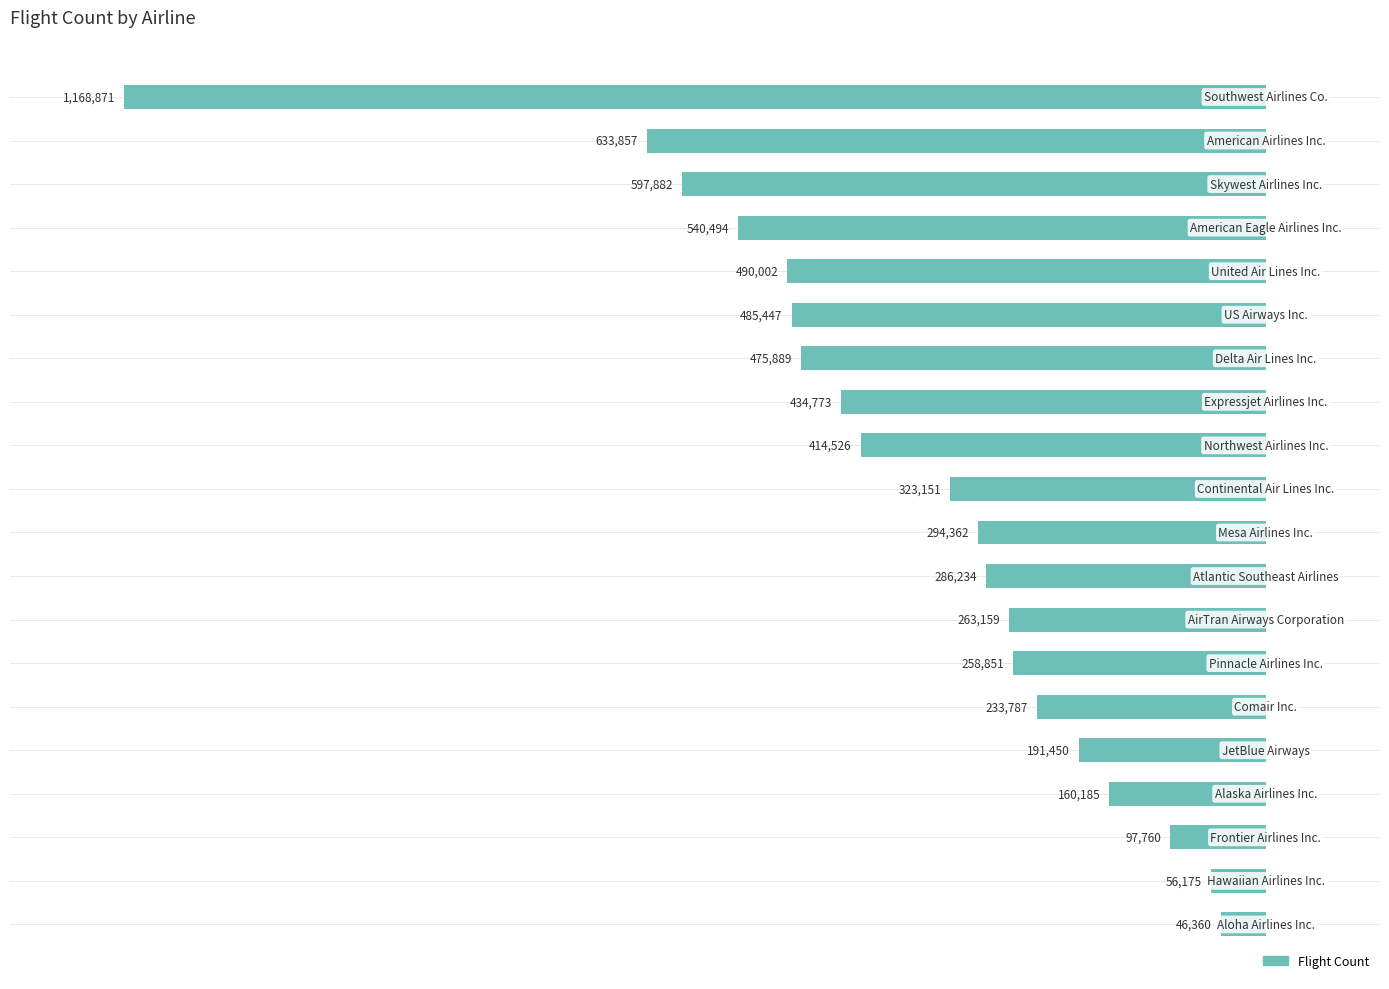

How many bars are there in total?

20